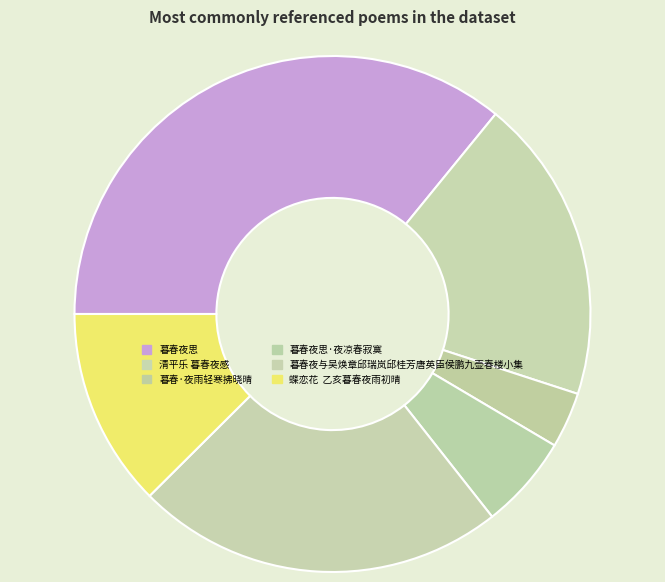

Does any single category account for the majority?

No